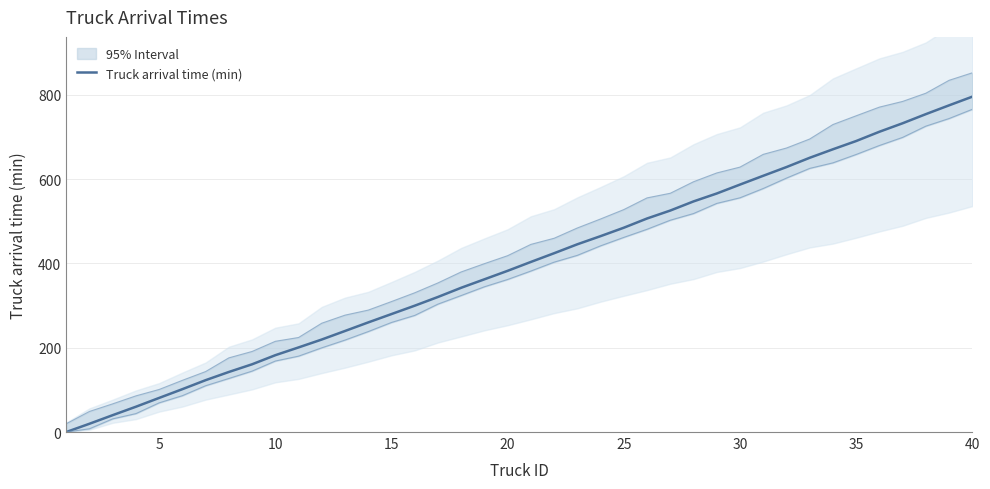

Does the chart have visible grid lines?

Yes